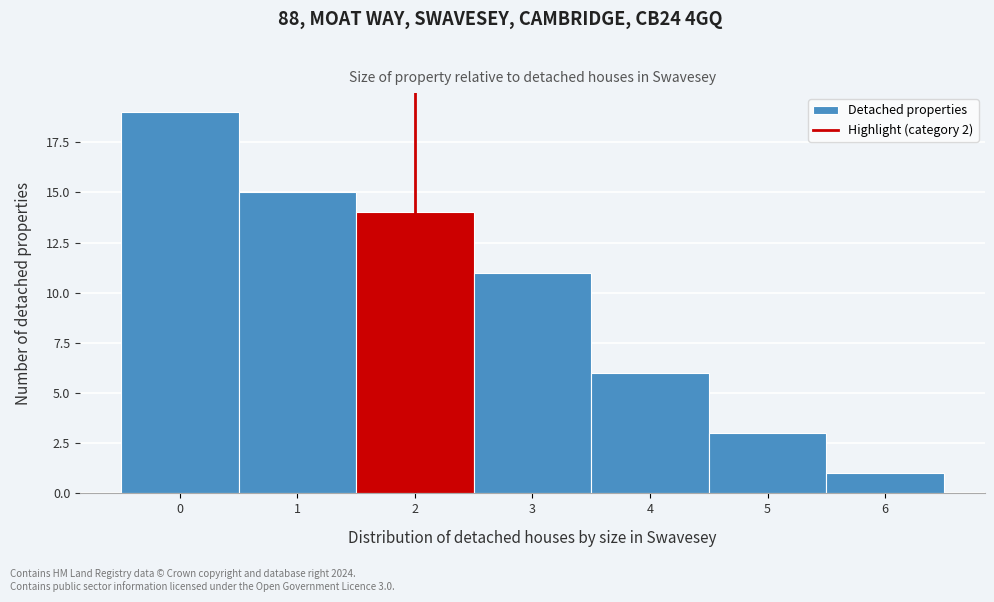

Which range on the x-axis has the tallest bar?

-0.5 to 0.5